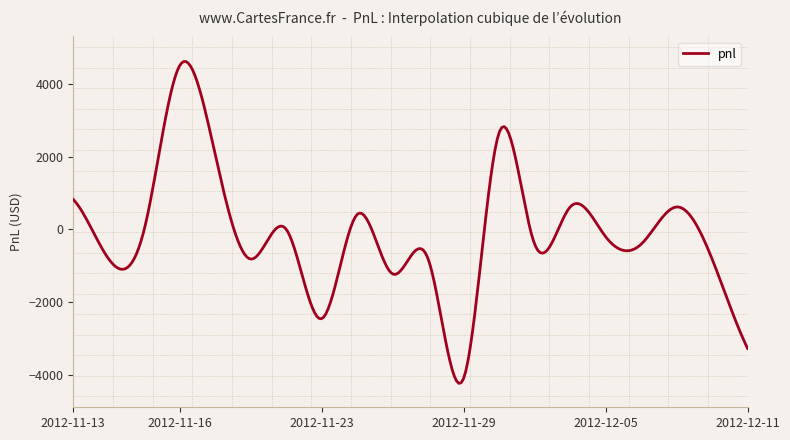

What is the difference between the maximum and minimum values?

8861.6